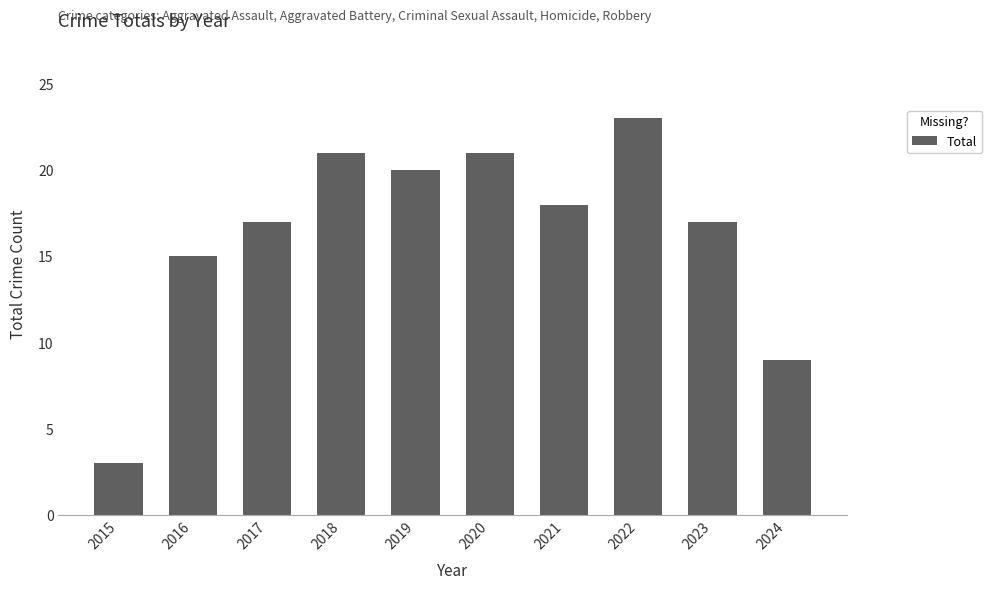

Read the value at 2018, to the nearest 10.

20